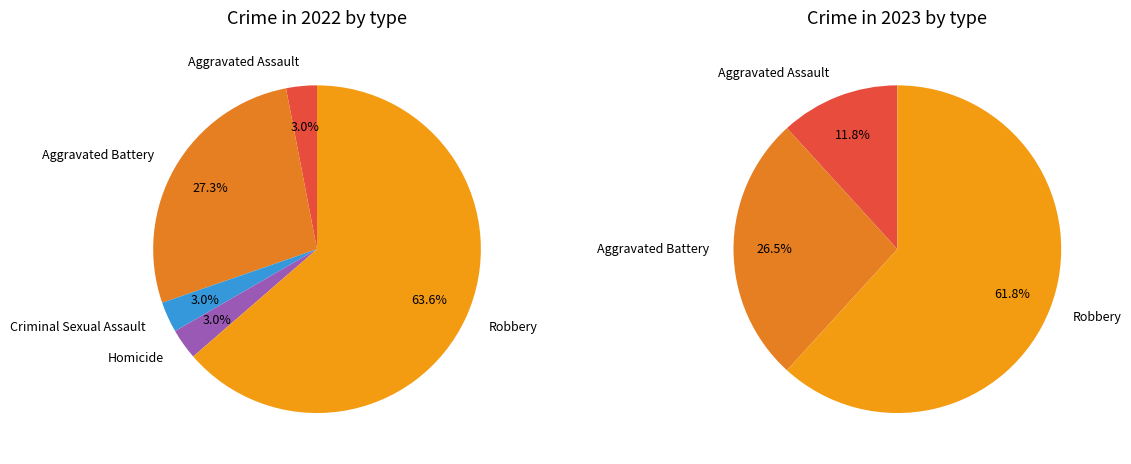

What is the change in value from Aggravated Battery to Robbery?

+12